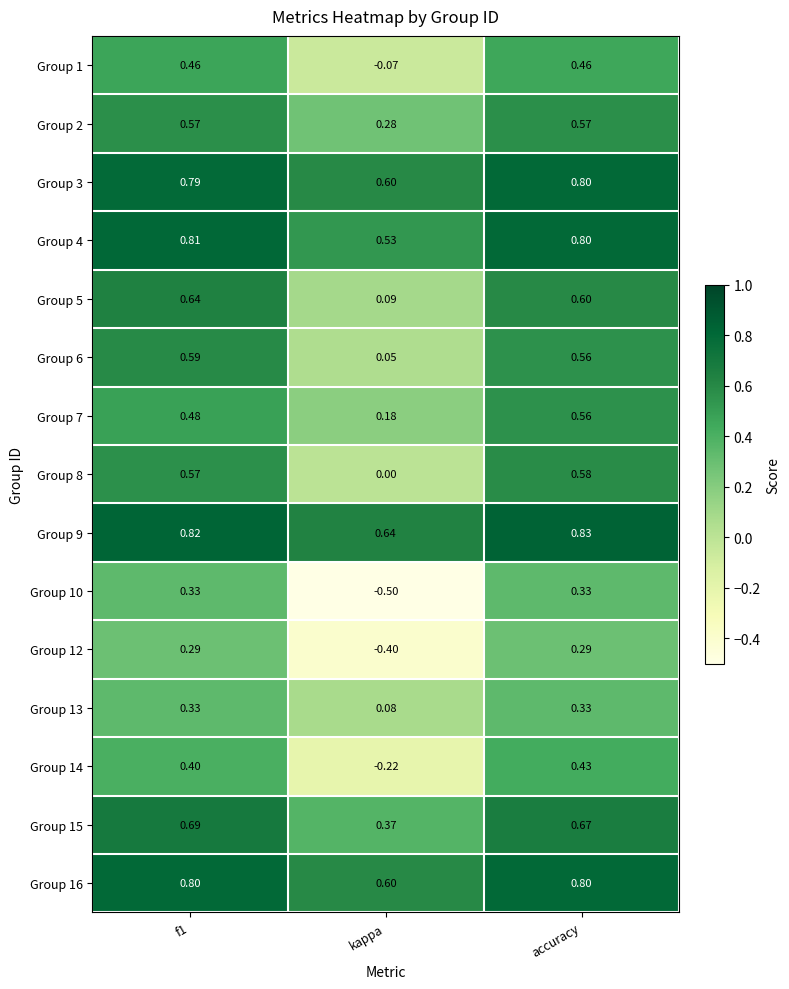

At which label is Group 7 closest to 0?

kappa